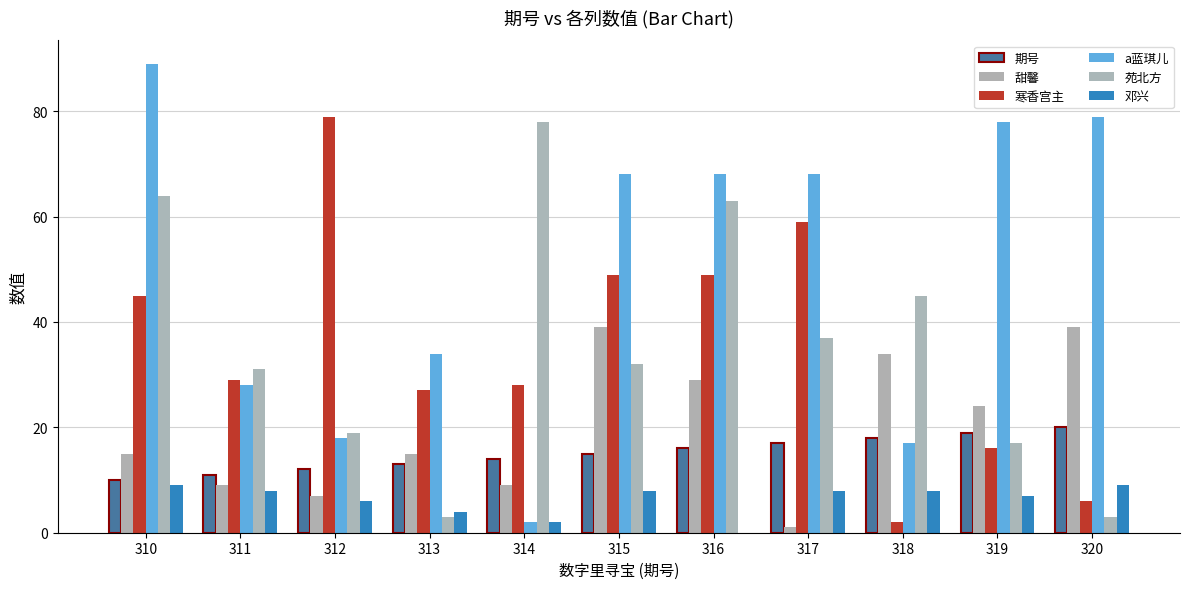

What are all the series names shown in the legend?

期号, 甜馨, 寒香宫主, a蓝琪儿, 苑北方, 邓兴